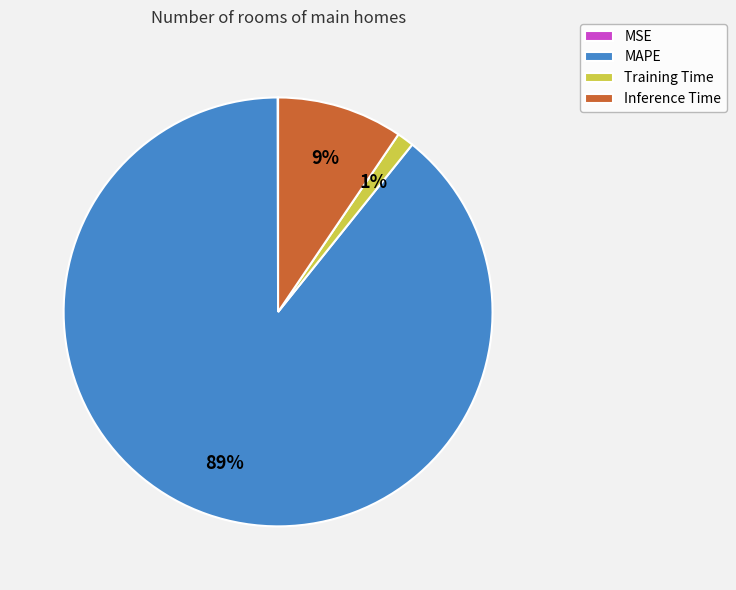

Is there any slice that represents more than half of the pie?

Yes